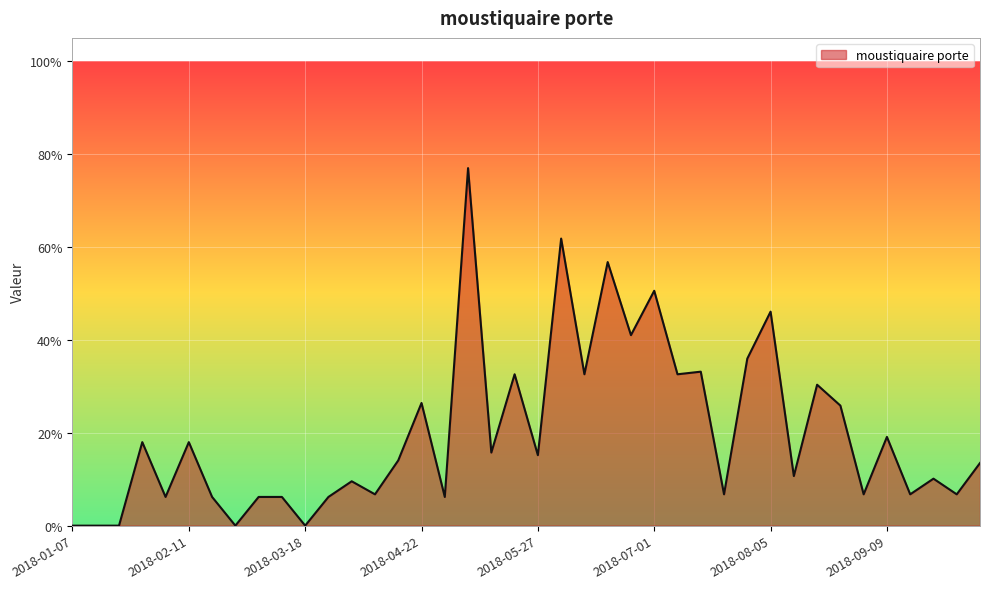

What is the label of the 15th point from the left?

2018-04-15